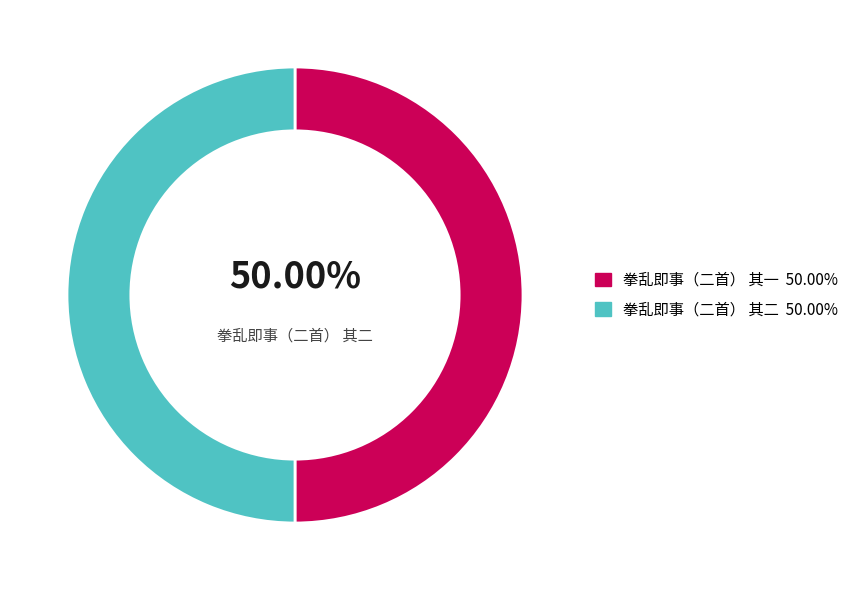

How many slices are in this pie chart?

2